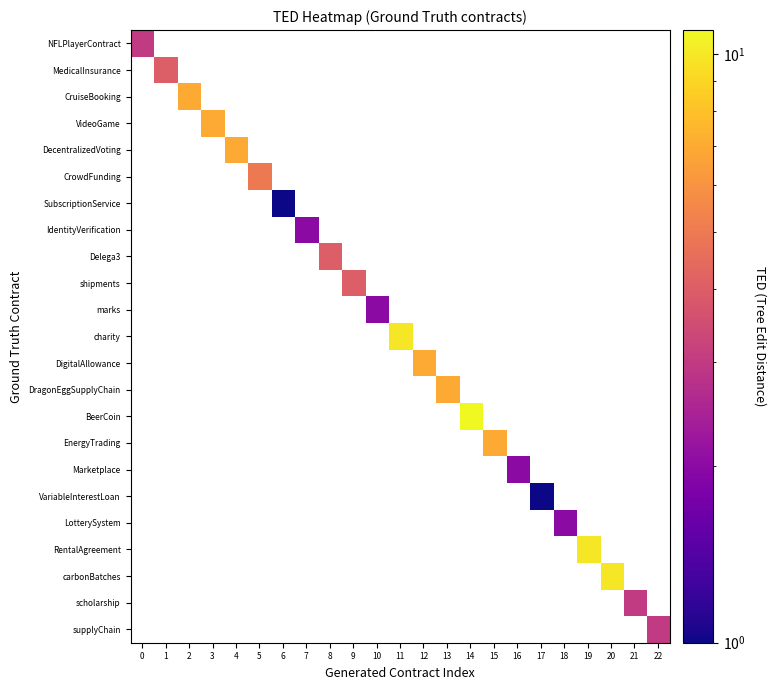

How many categories are shown in the chart?

23